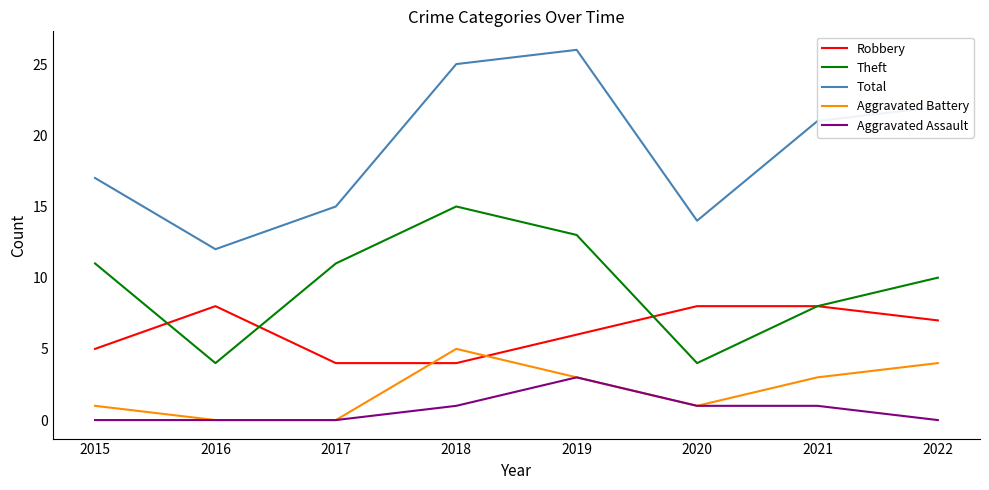

At which category does the chart reach its peak across all series?

2019